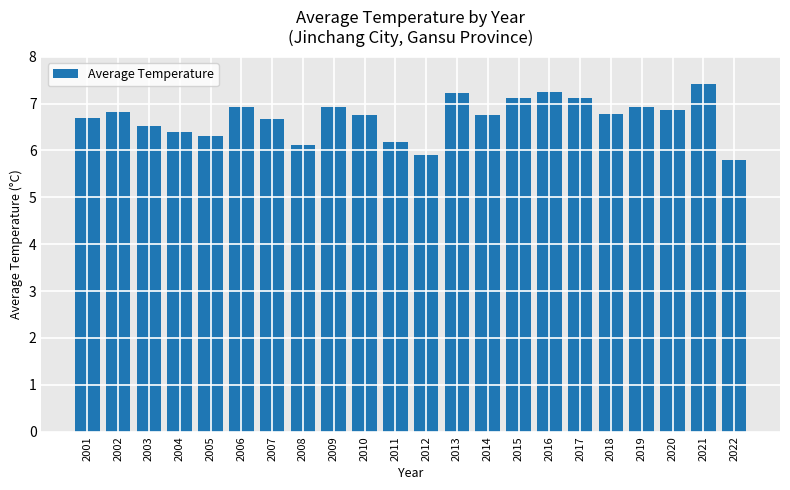

How many series are shown in this chart?

1